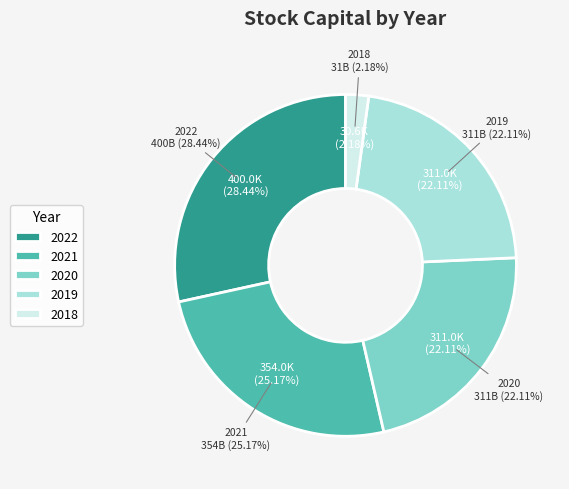

What is the smallest slice in the pie chart?

2018